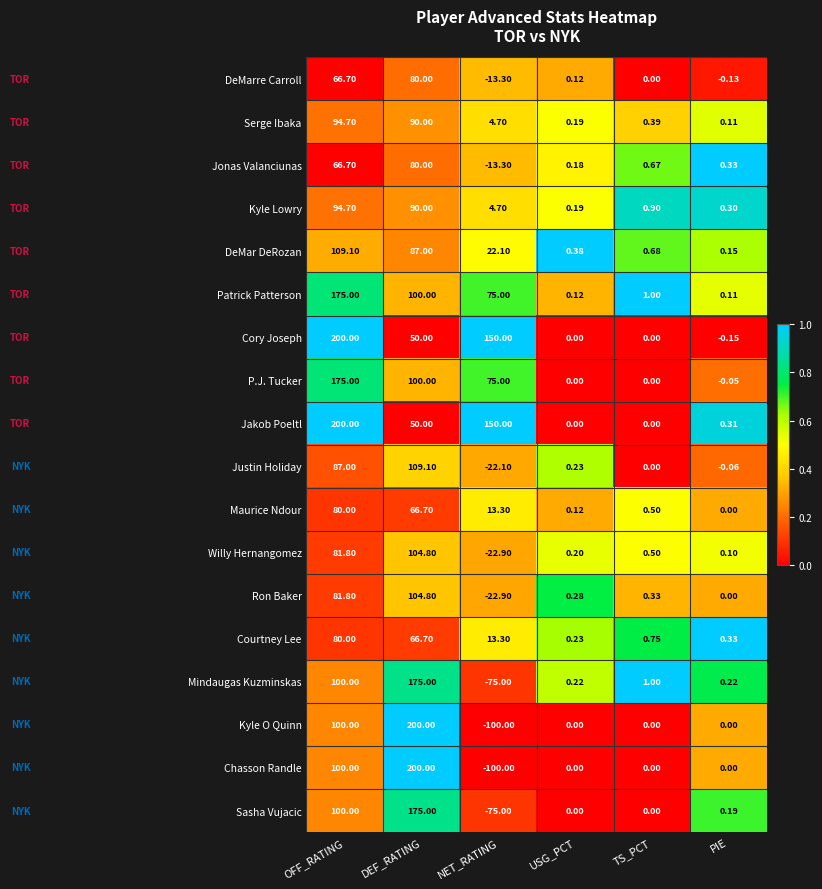

At how many categories does at least one series exceed 0?

6